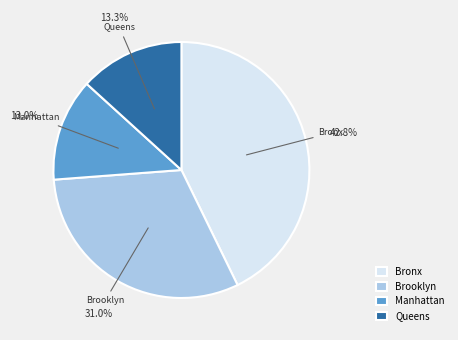

What percentage is the Queens slice, to the nearest percent?

13%